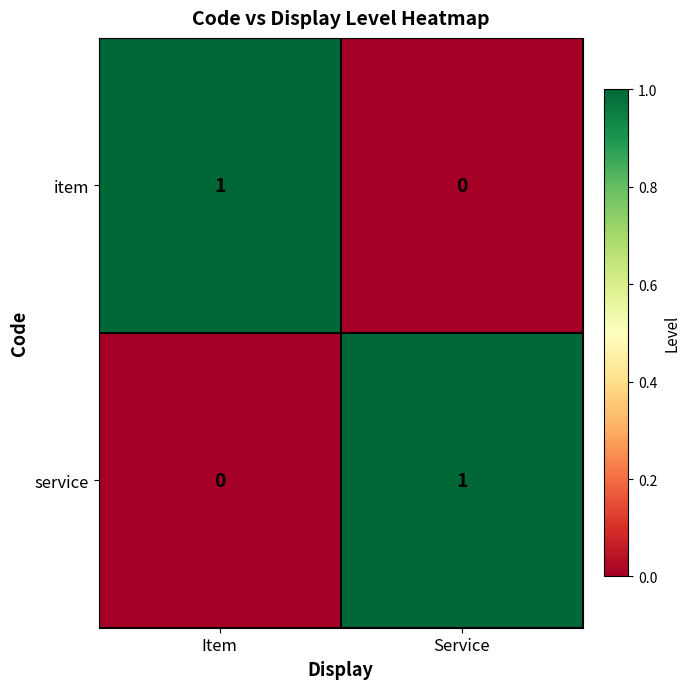

At which label does service reach its peak?

Service